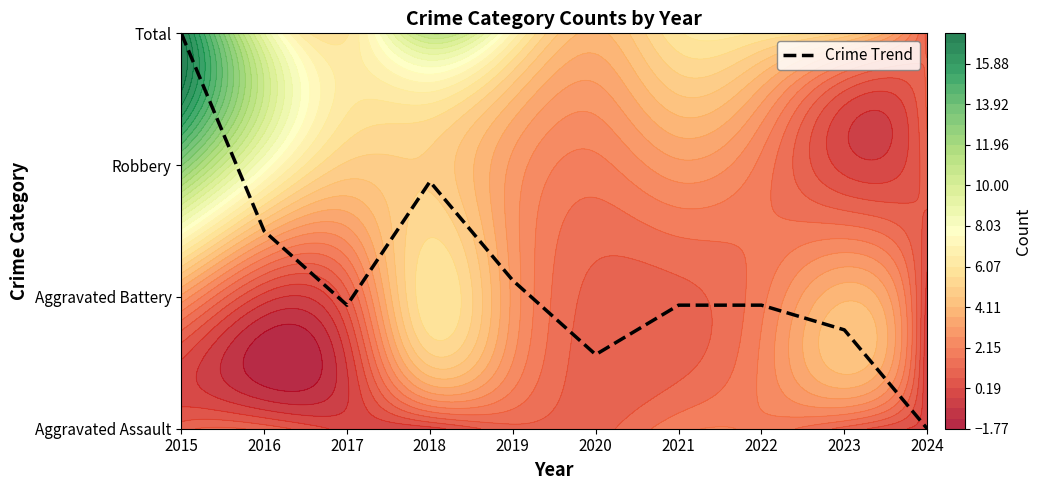

What is the change in value from 2015 to 2021?

-2.1